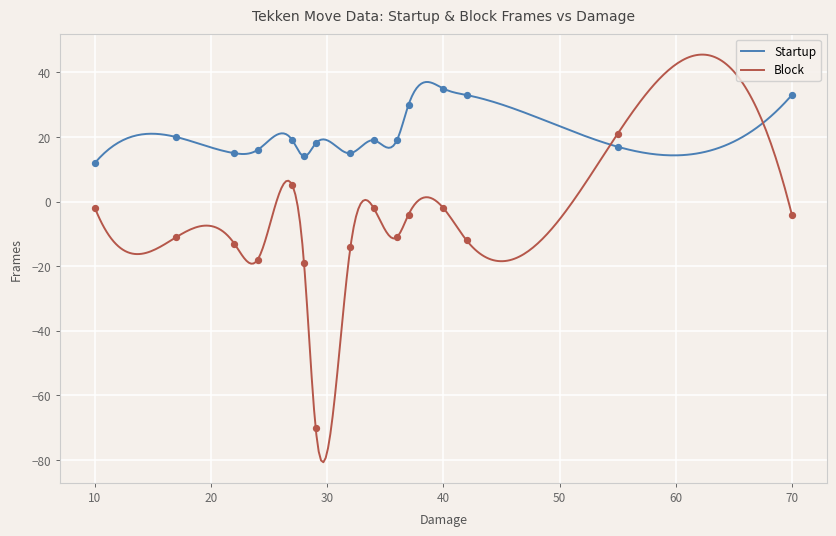

At how many categories does at least one series exceed -36?

15